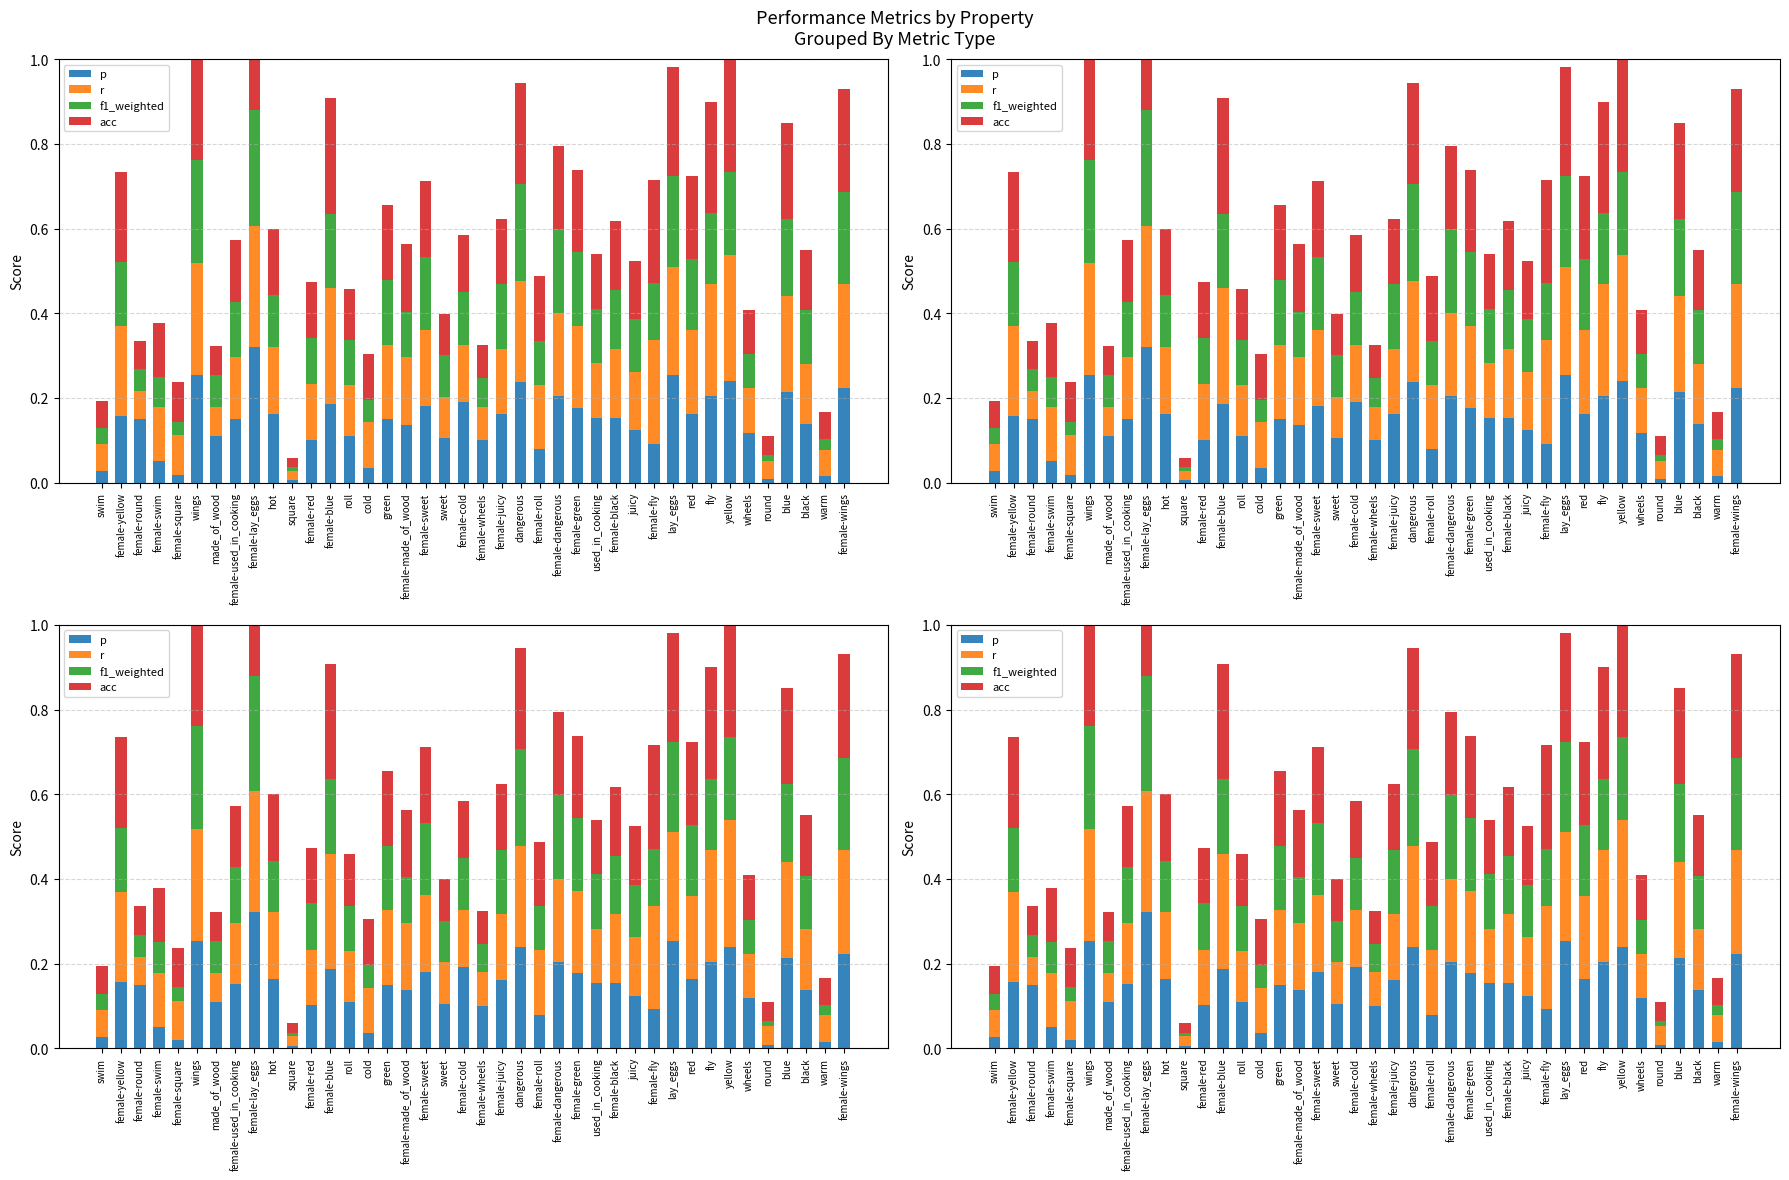

What is the label of the 4th bar from the right?

blue